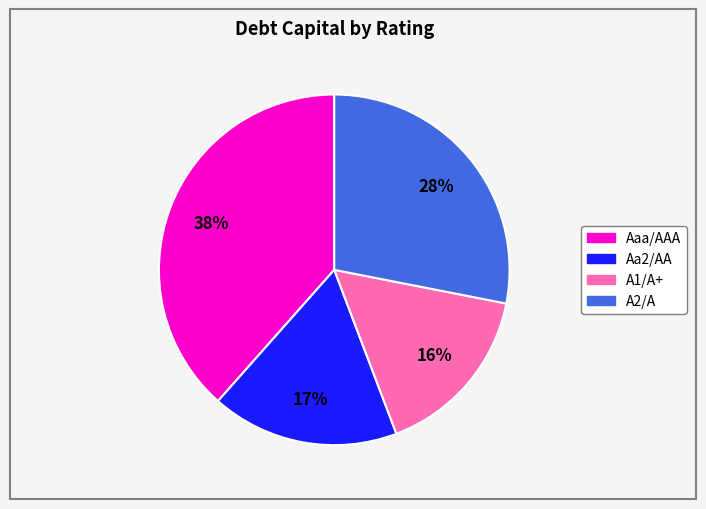

To the nearest percent, what is the difference between the largest and smallest slice percentages?

22%